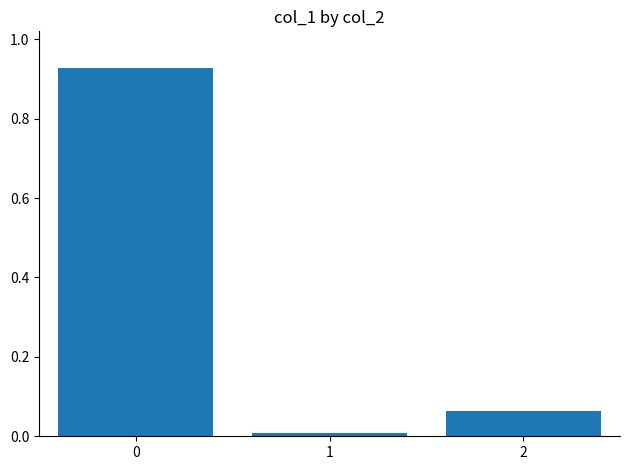

True or false: the data shows 0.0 at 1.

True